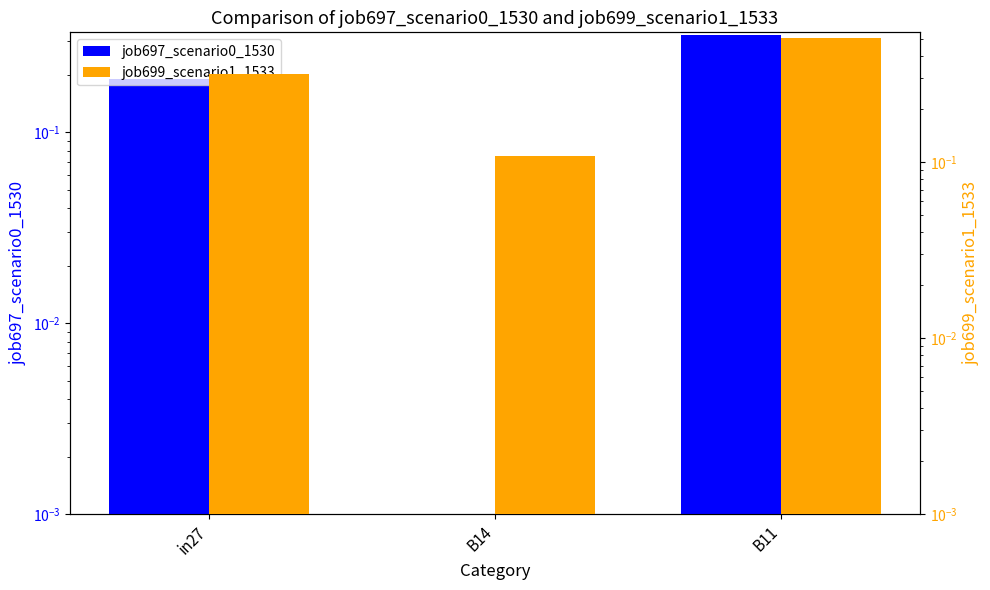

Rank the series by their average value, from lowest to highest.

job697_scenario0_1530, job699_scenario1_1533